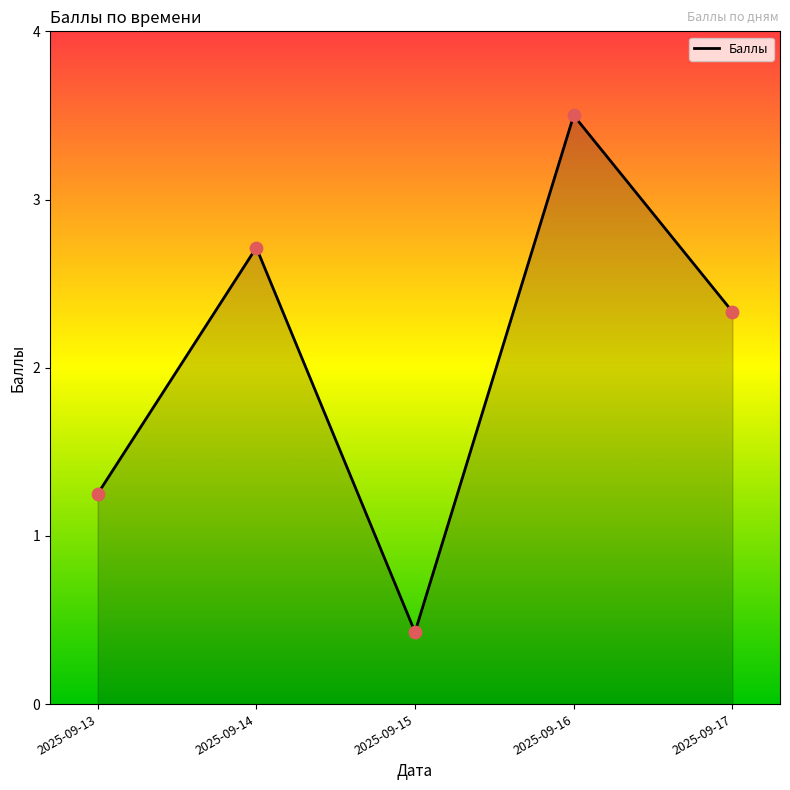

What is the ratio of the value at 2025-09-17 to the value at 2025-09-16?

0.7